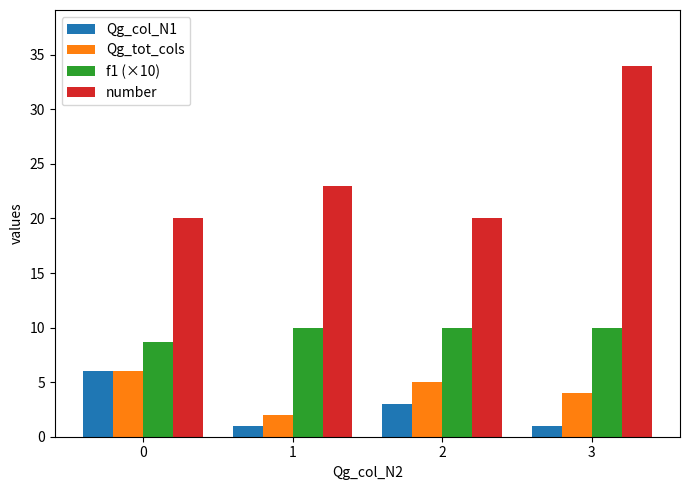

What is the sum of all Qg_tot_cols values?

17.1